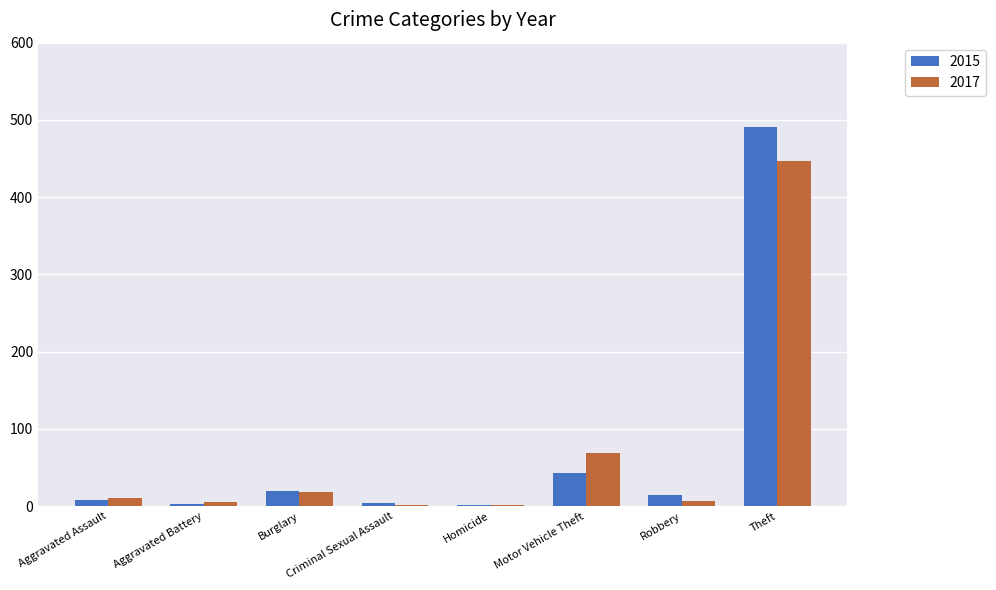

What is the total value across all series at Homicide?

2